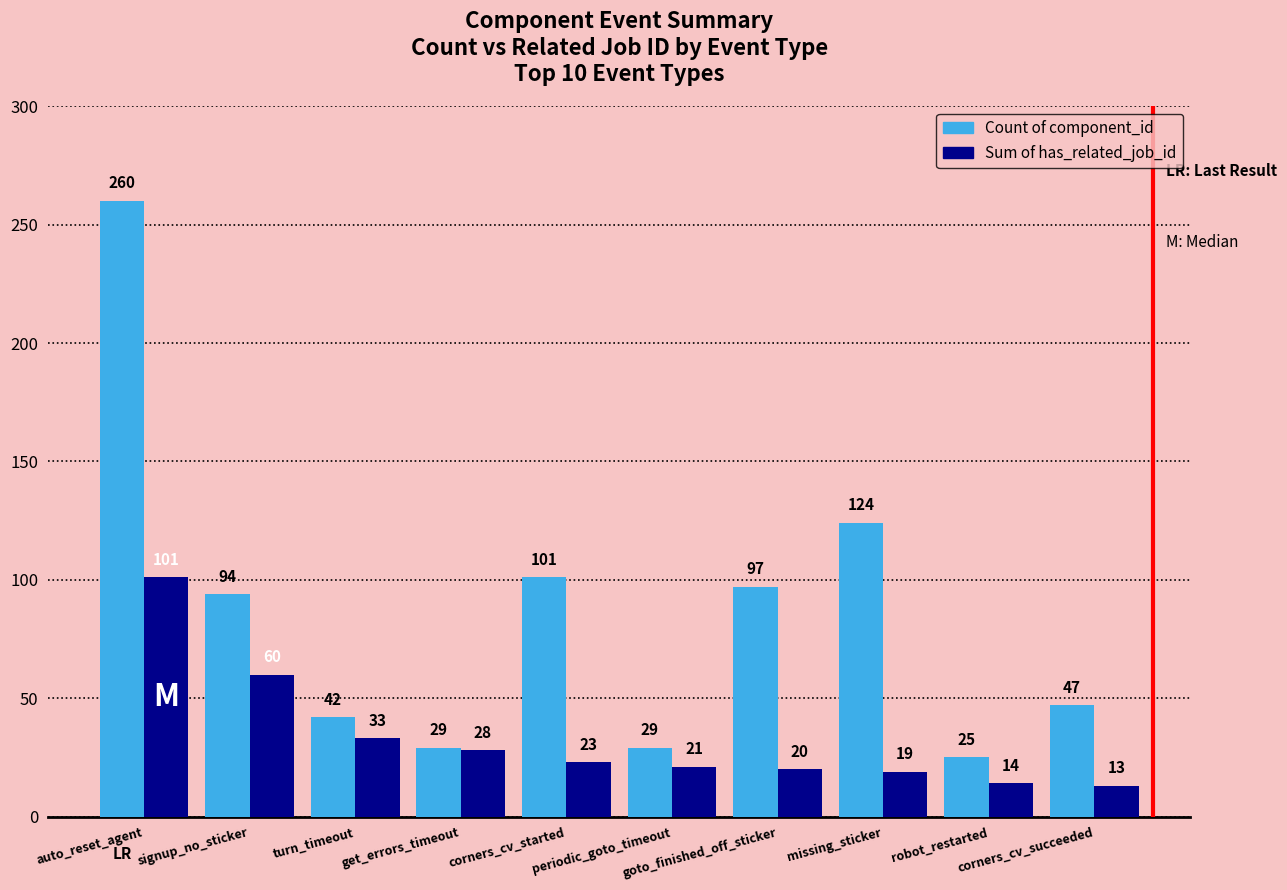

What is the difference between the Count of component_id values at signup_no_sticker and auto_reset_agent?

166